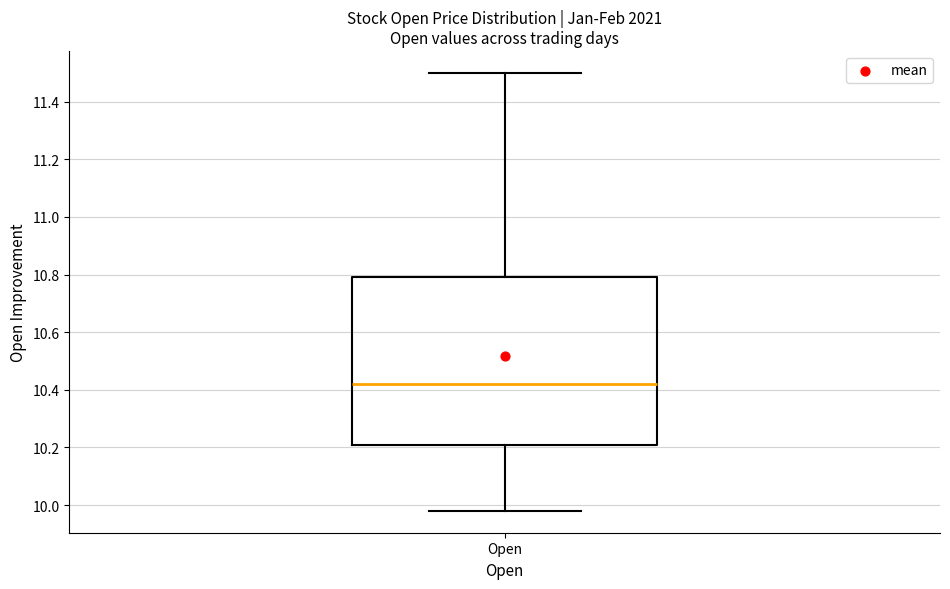

Transcribe this box plot: give where the median line is, the range the box spans, and where the two whiskers end, as read against the y-axis. The values are not printed on the chart, so give them approximately, as read against the axis.

median 10.42, box 10.22 to 10.78, whiskers 9.98 to 11.50